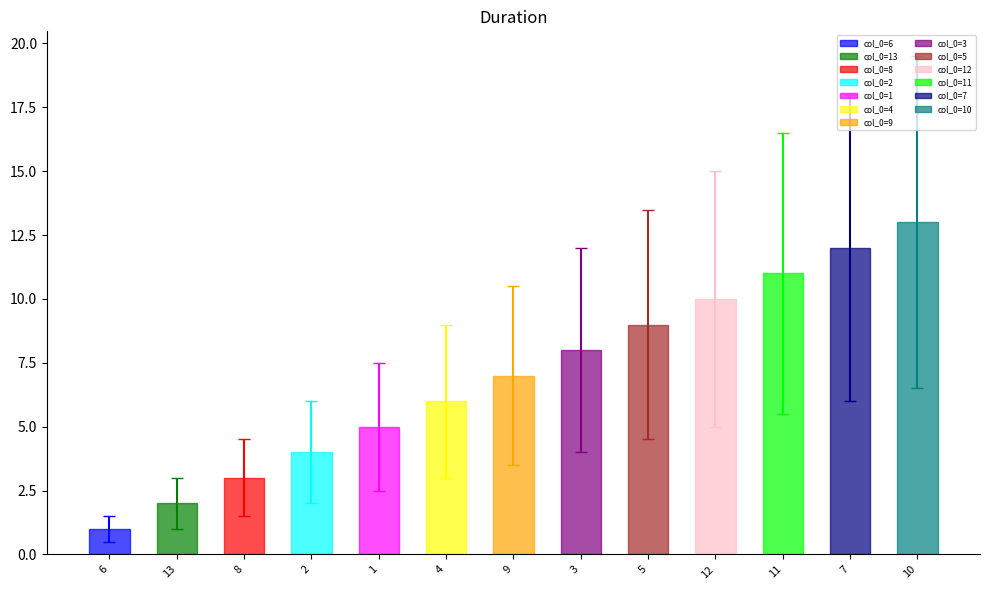

Reading left to right, what are all the values shown in this chart?

1	2	3	4	5	6	7	8	9	10	11	12	13